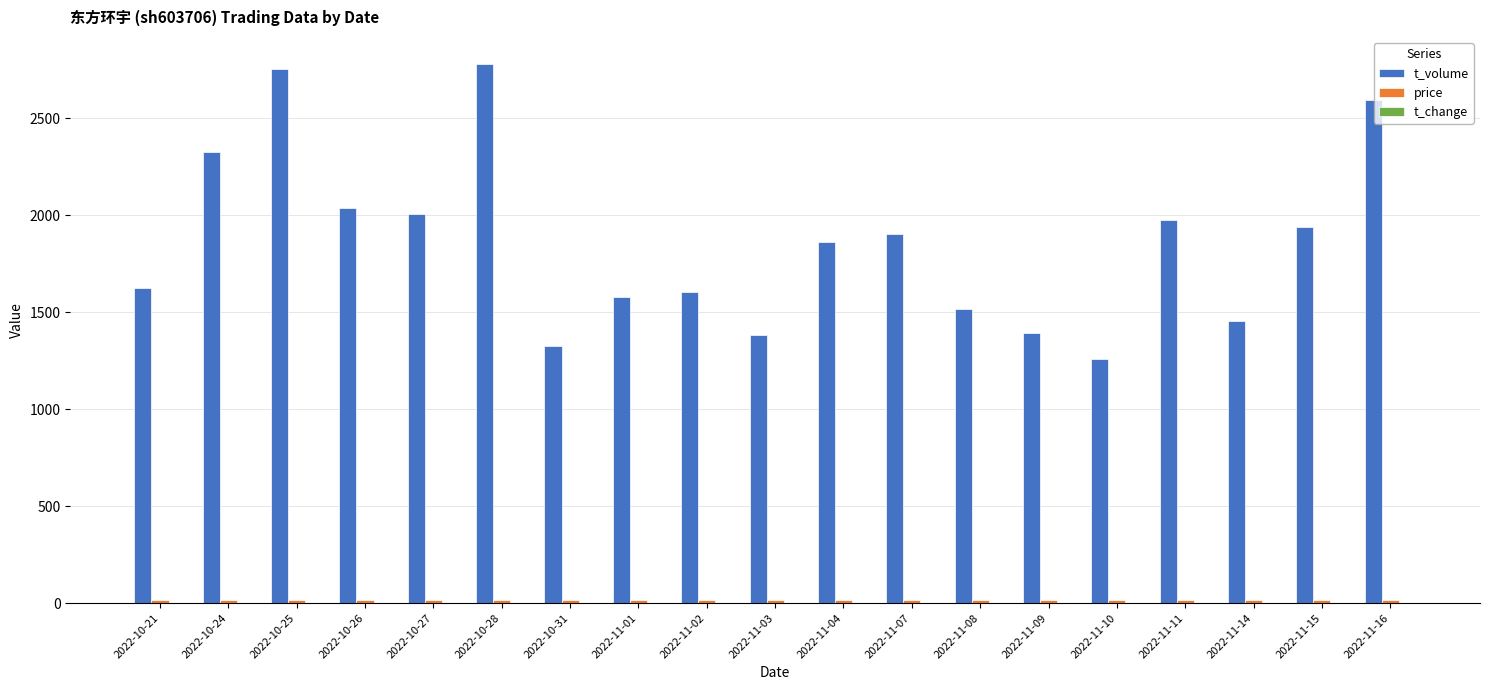

What is the sum of all t_volume values?

35307.0